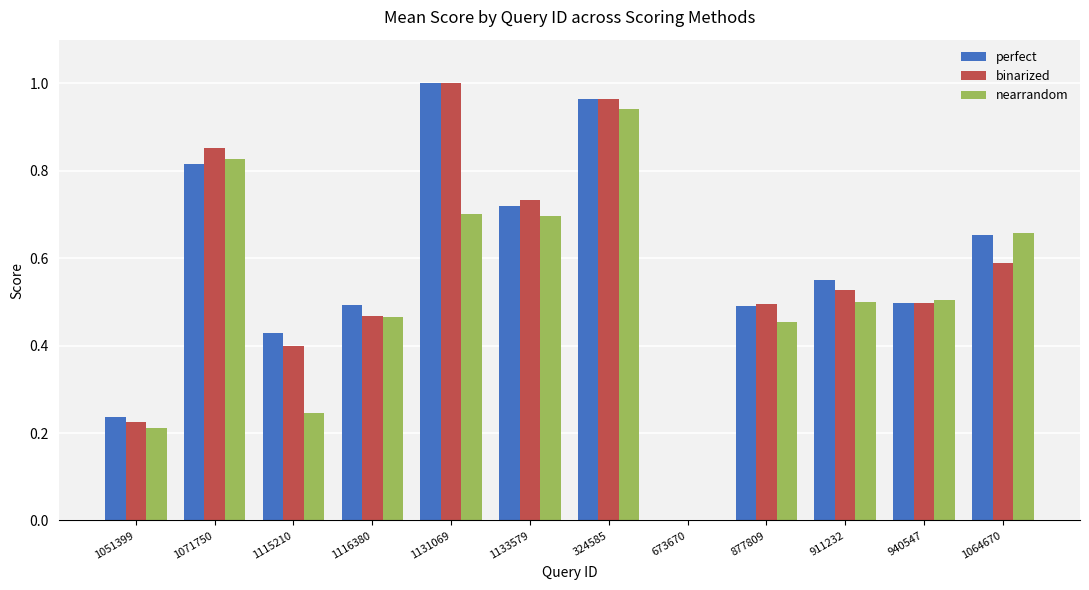

The nearrandom series shows 0.7 at 1116380. True or false?

False